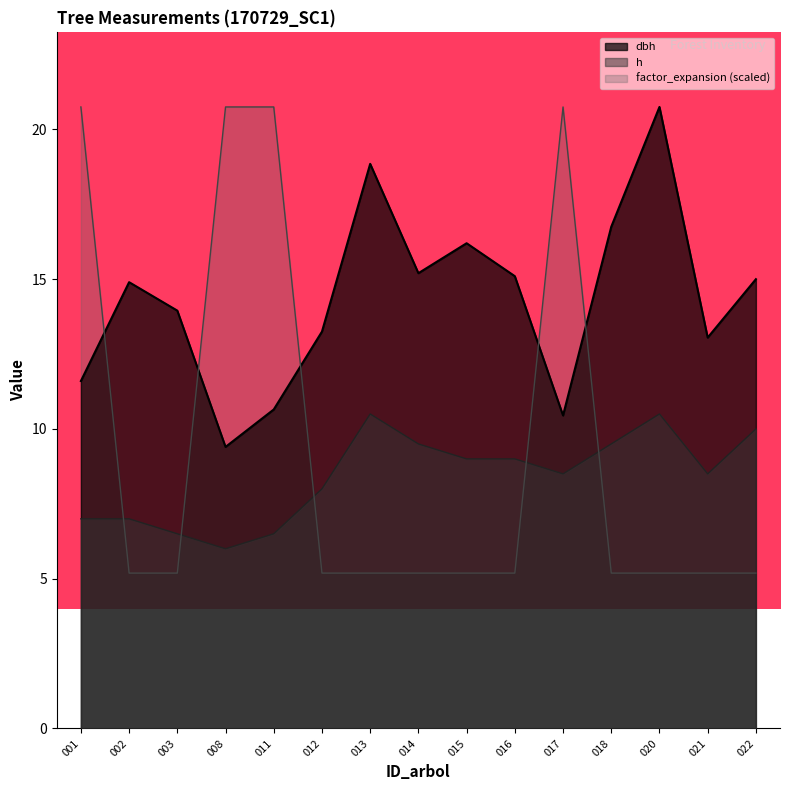

What is the minimum value for h?

6.0